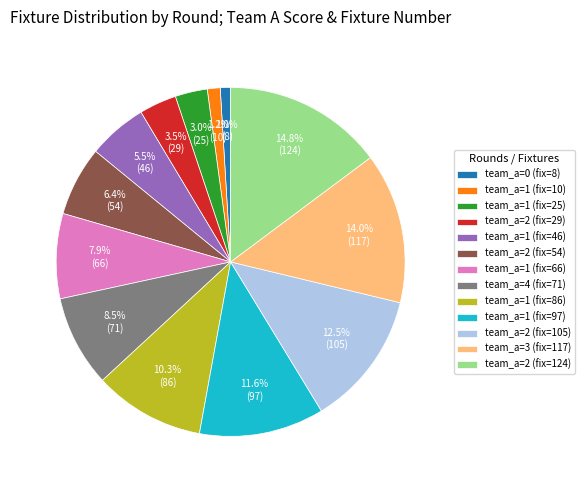

How much of the chart is everything except team_a=1 (fix=46)?

94.5%